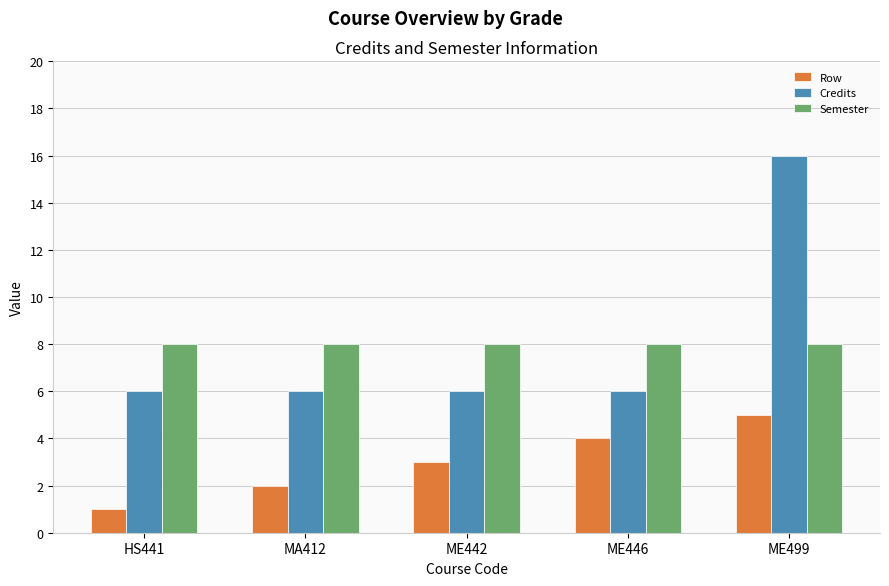

How many data points does each series have?

5